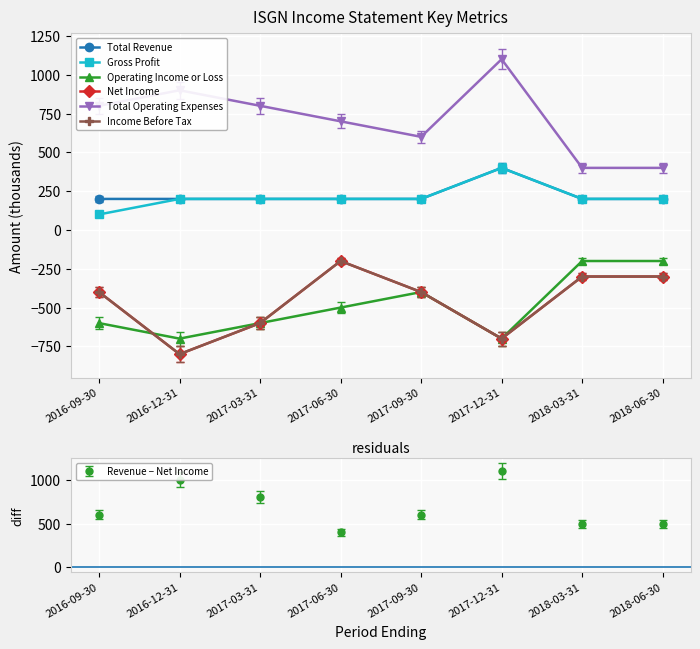

What is the value of the Gross Profit point at the 1st from the left?

100